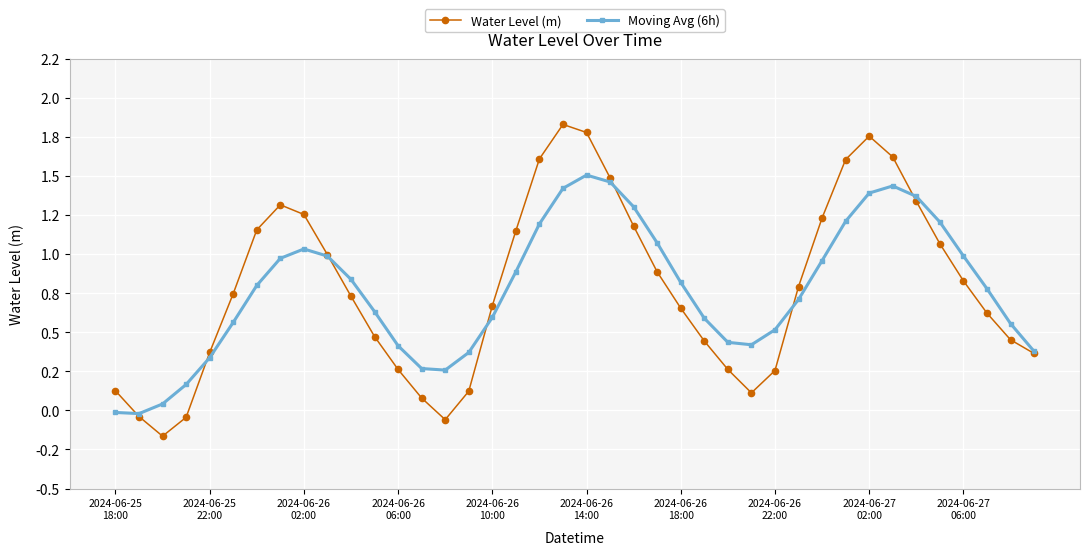

What are all the series names shown in the legend?

Water Level (m), Moving Avg (6h)